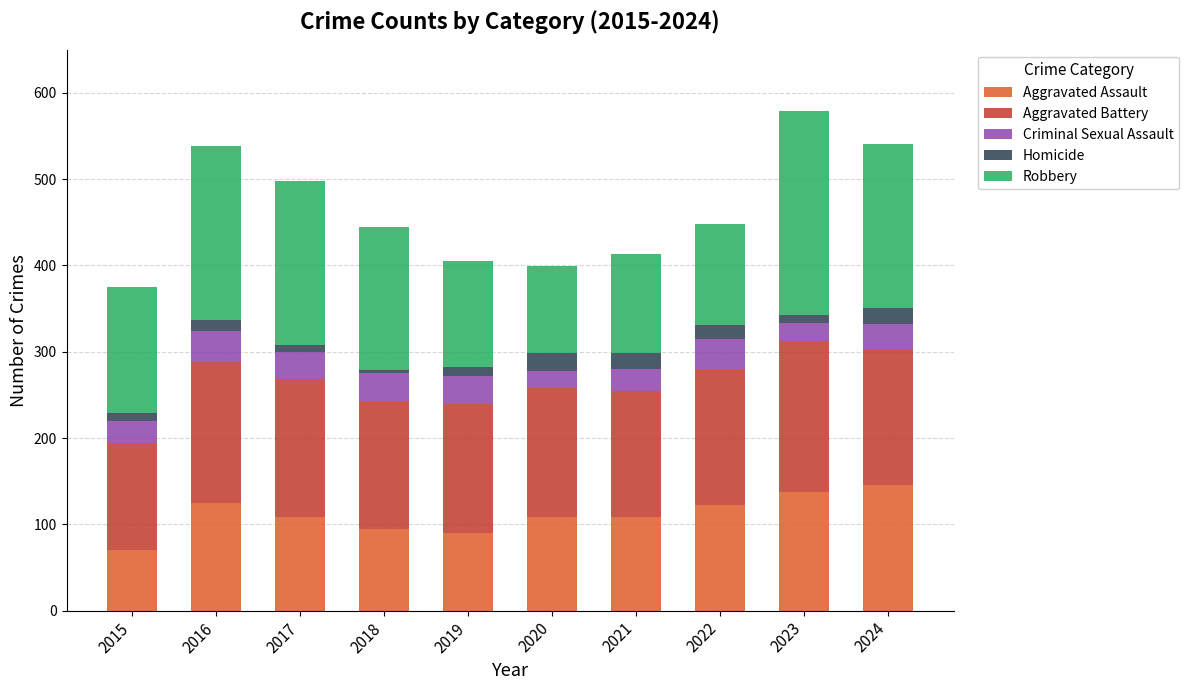

What is the highest value of the Aggravated Assault series?

146